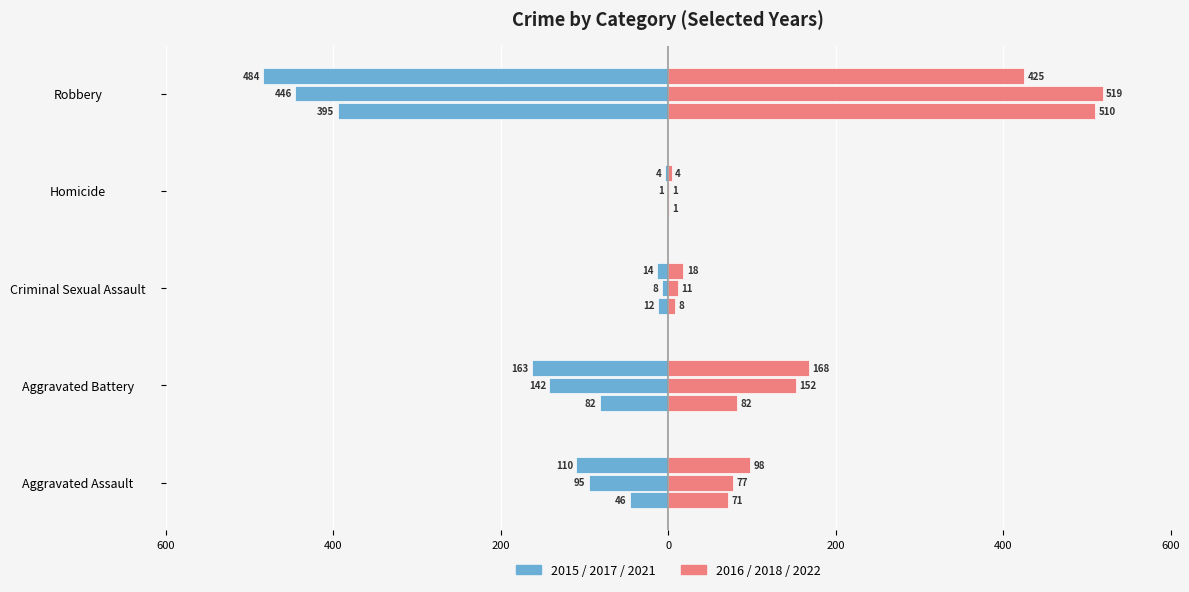

Which series has the largest range (max minus min)?

Right 2016